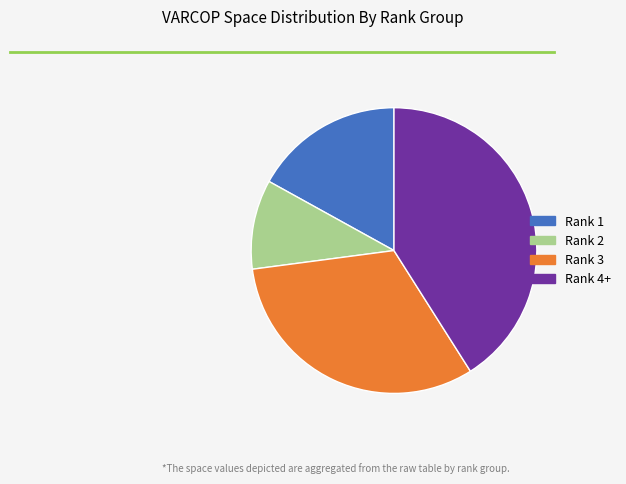

Is there any slice that represents more than half of the pie?

No